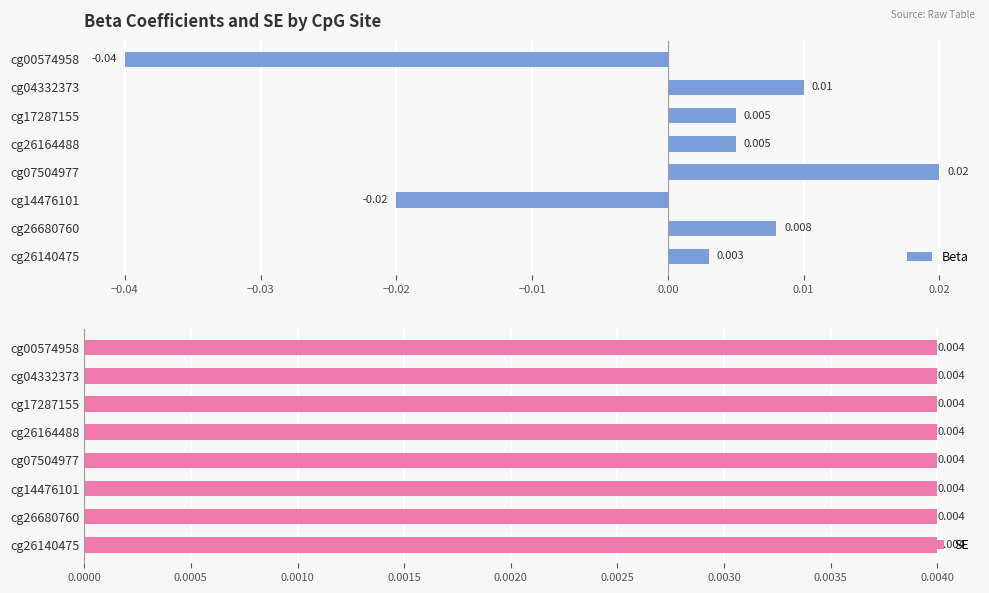

Which series has the largest range (max minus min)?

Beta